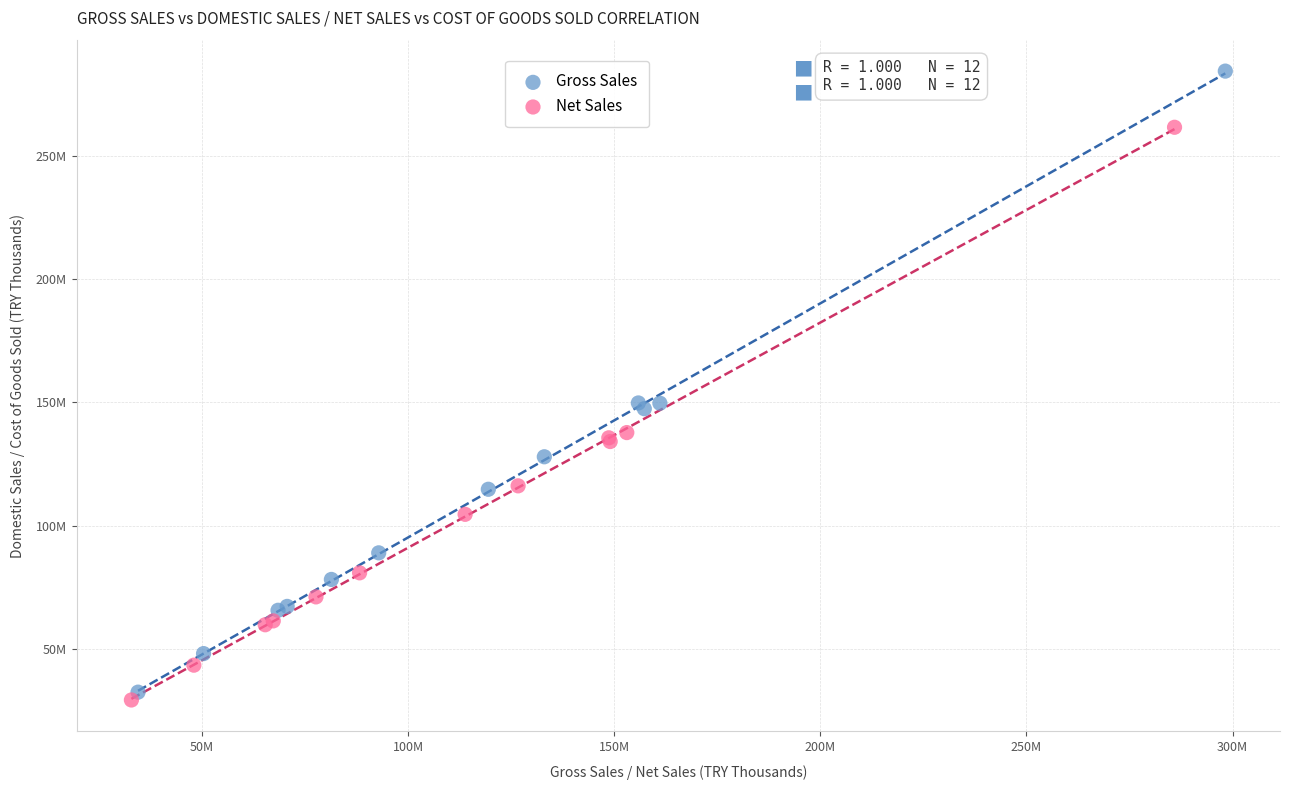

What are all the series names shown in the legend?

Gross Sales, Net Sales